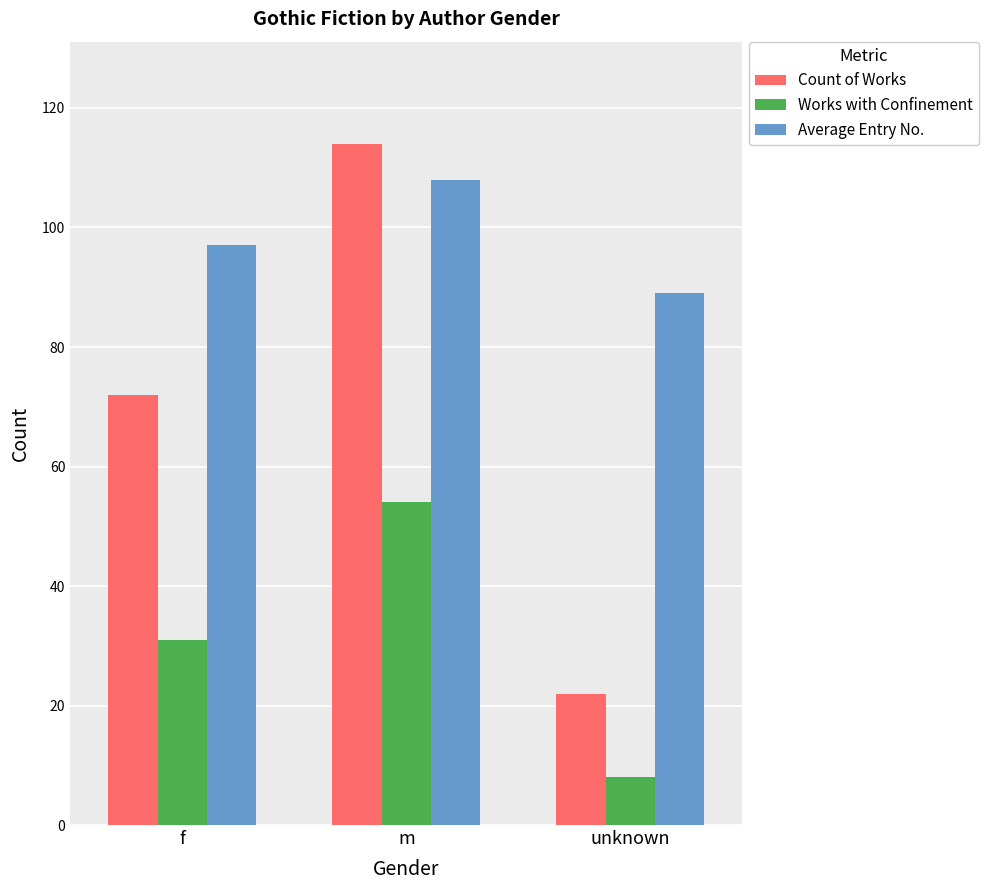

What is the maximum value shown in the chart?

114